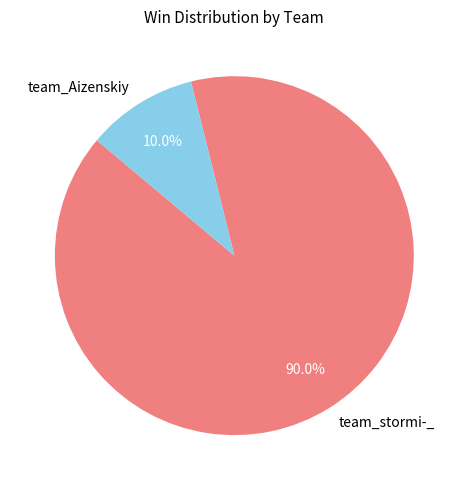

Which slice is the largest?

team_stormi-_